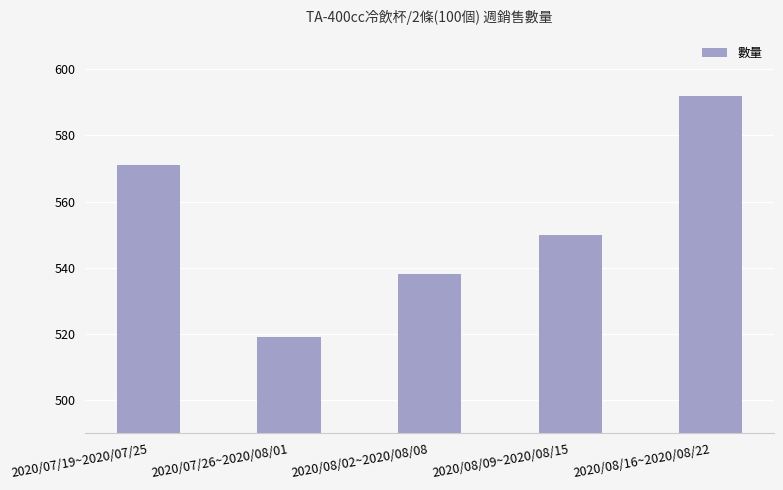

What is the ratio of the value at 2020/08/02~2020/08/08 to the value at 2020/07/26~2020/08/01?

1.0